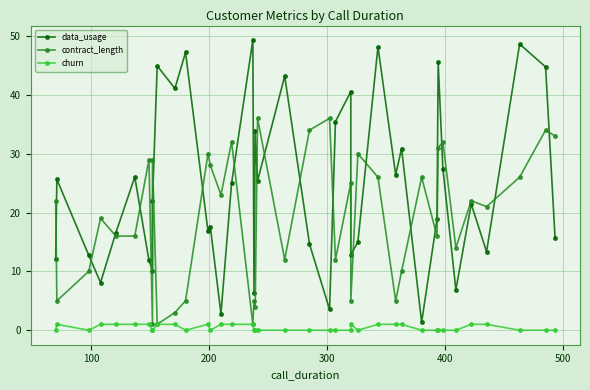

In contract_length, how many points are lower than both neighbors (excluding endpoints)?

13